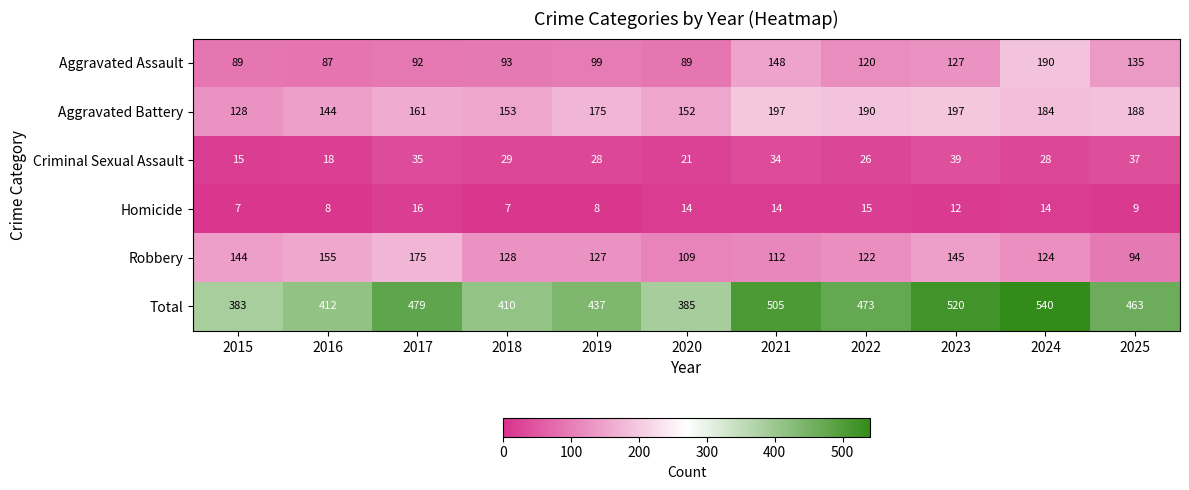

At 2021, list the series in order from largest to smallest.

Total, Aggravated Battery, Aggravated Assault, Robbery, Criminal Sexual Assault, Homicide